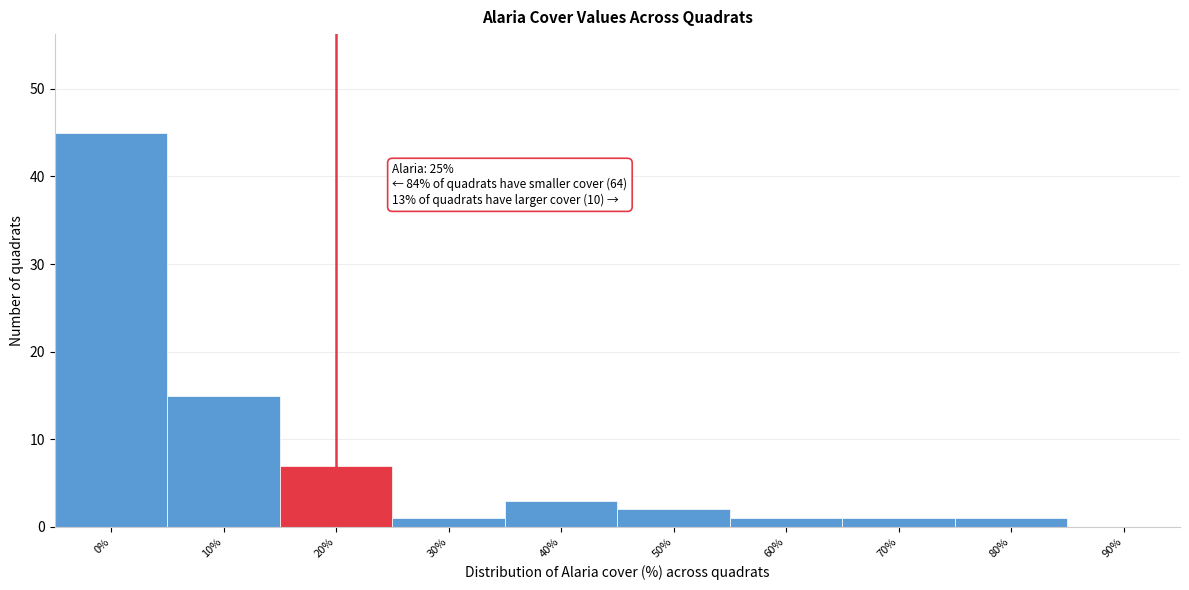

Reading left to right, transcribe all the data shown in this chart.

0%=45	10%=15	20%=7	30%=1	40%=3	50%=2	60%=1	70%=1	80%=1	90%=0